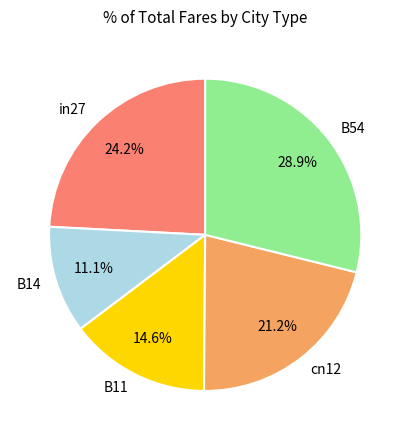

To the nearest percent, what is the difference between the largest and smallest slice percentages?

18%